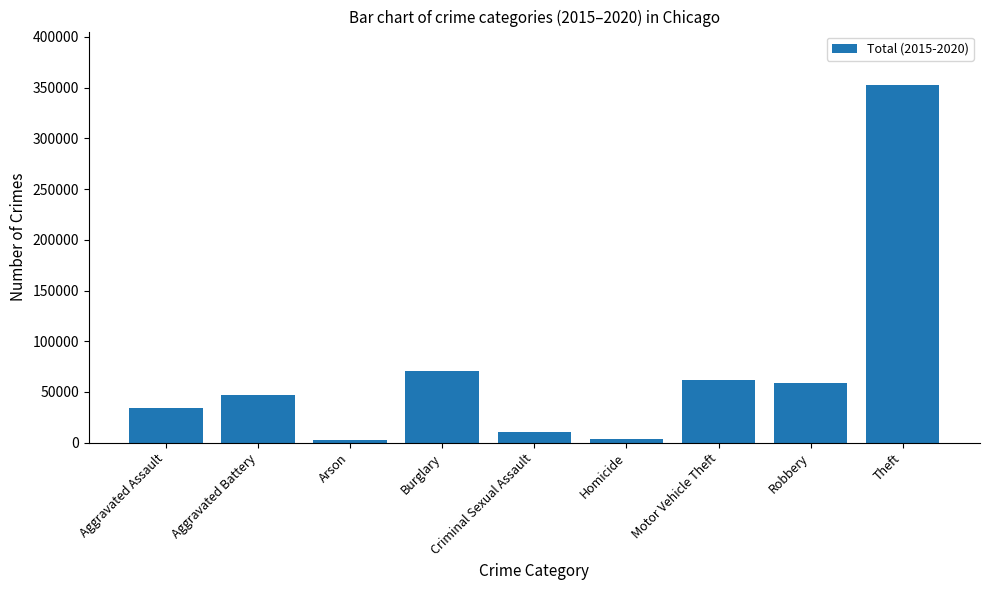

What is the sum of all values?

642197